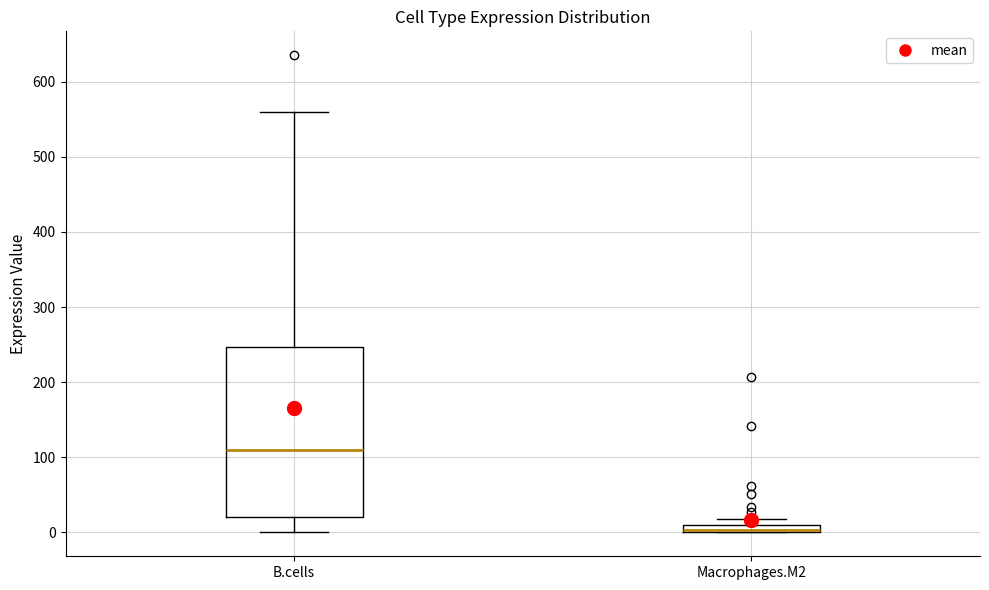

Where is the lower edge of the box for B.cells on the y-axis? The values are not printed on the chart, so give them approximately, as read against the axis.

20